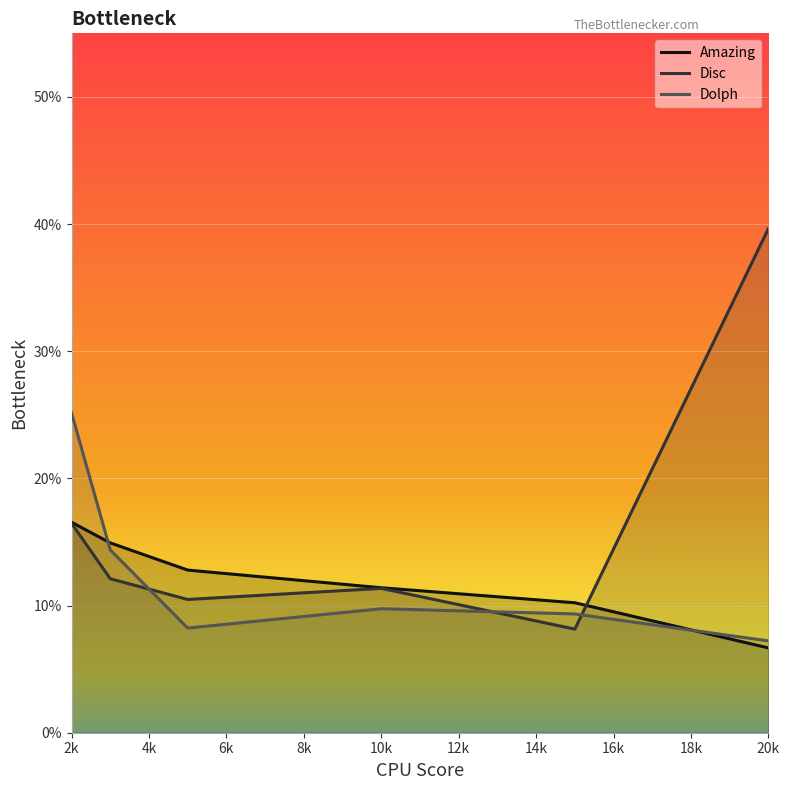

At which category is the sum across all series the highest?

2k